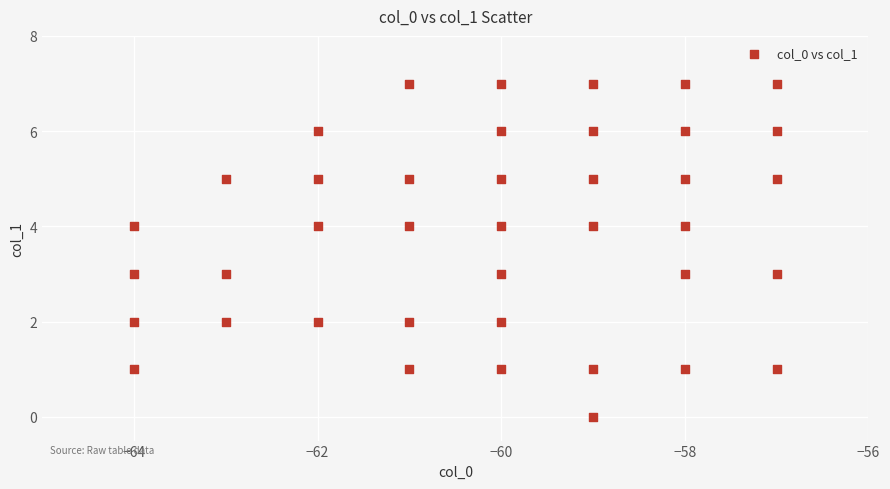

What is the range of X values (max minus min)?

7